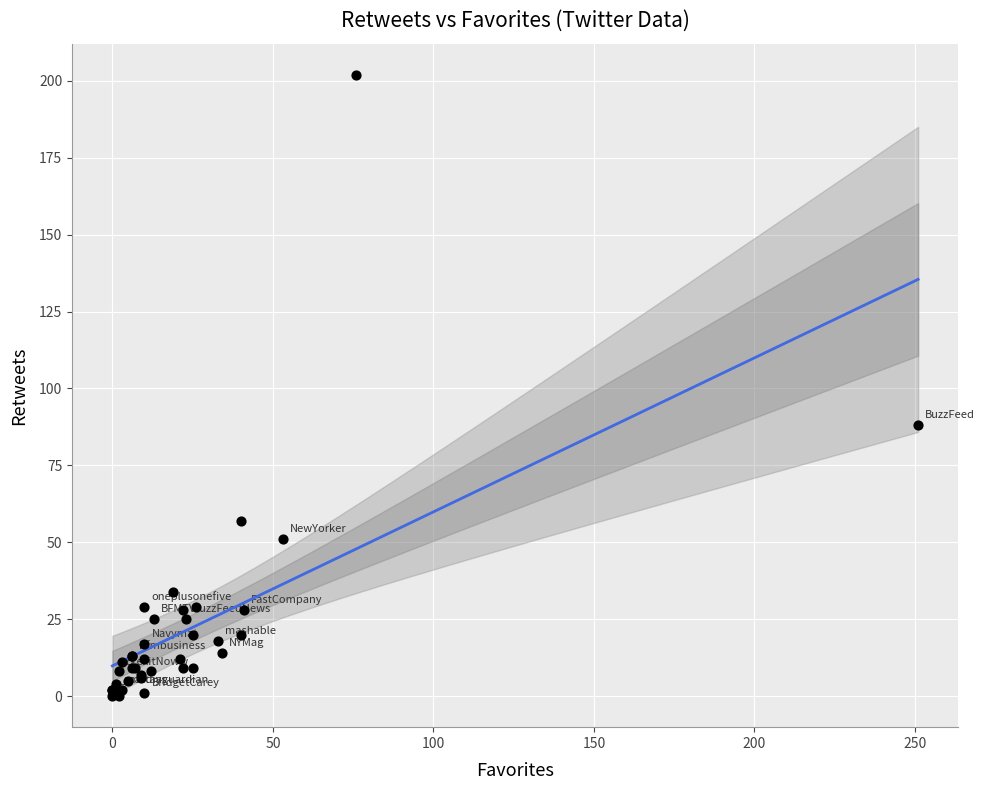

What Y value in the scatter plot is closest to 101?

88